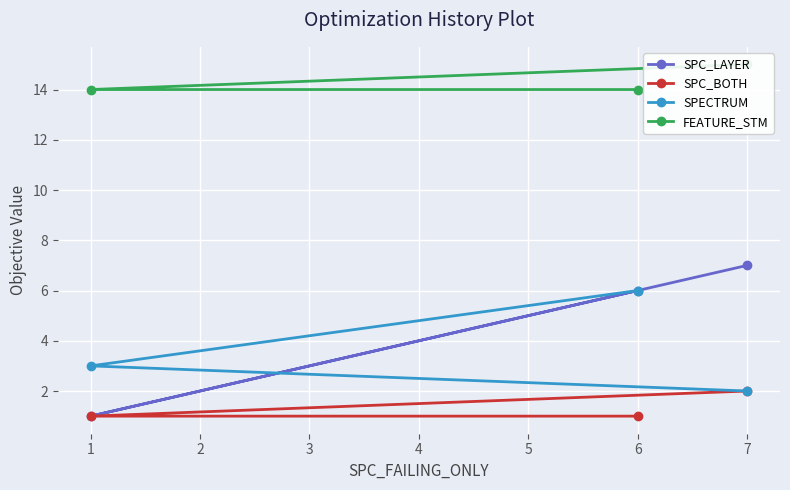

At which label does SPC_BOTH reach its peak?

7